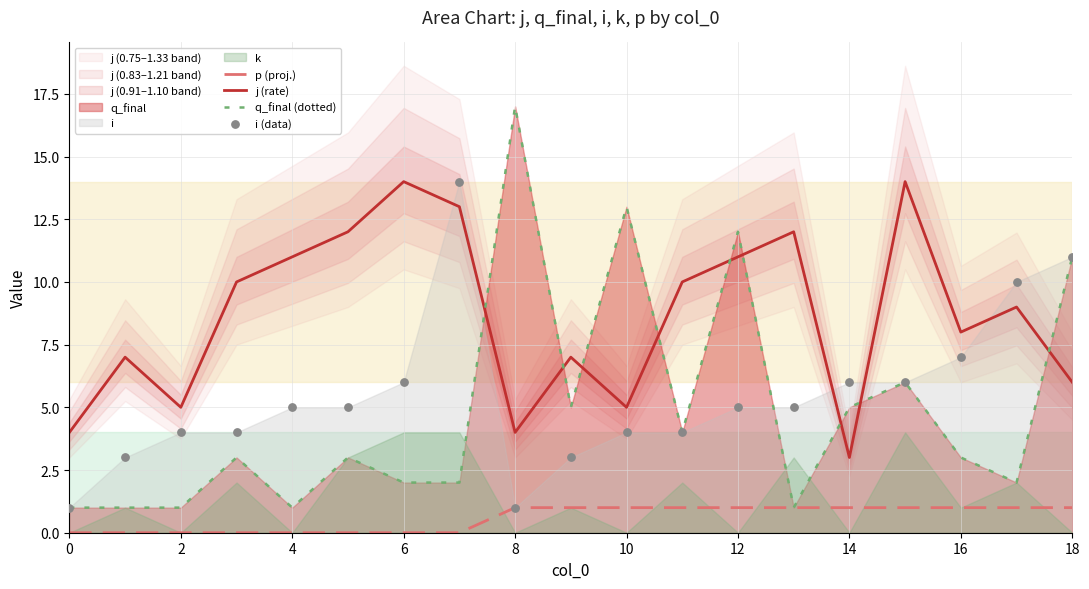

True or false: j (rate) and p (proj.) intersect in this chart.

False